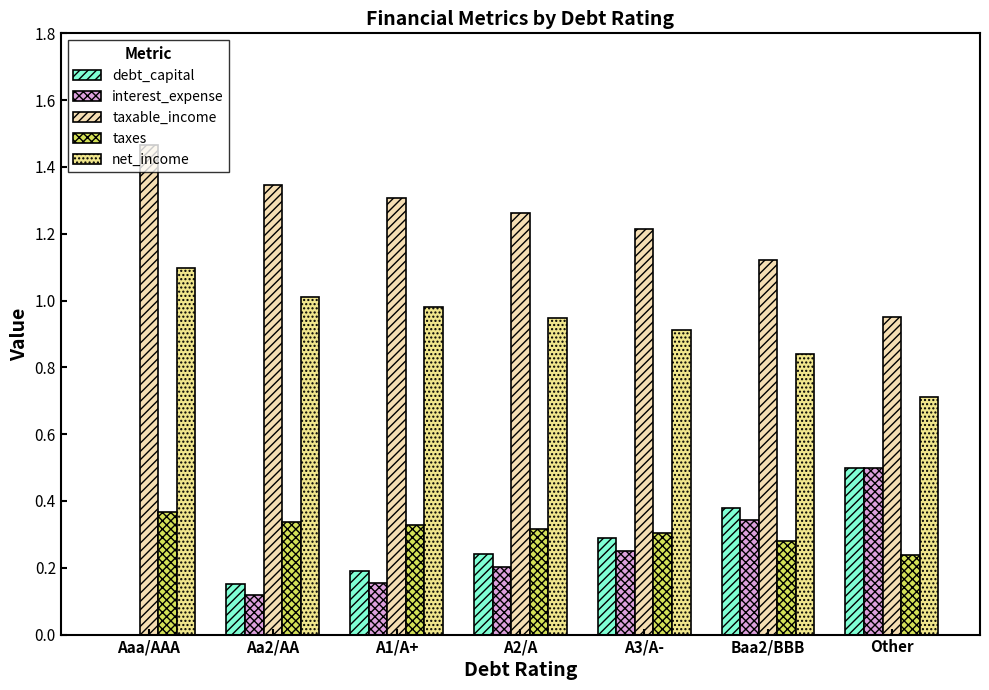

What is the sum of the net_income values at Other and A1/A+?

1.7